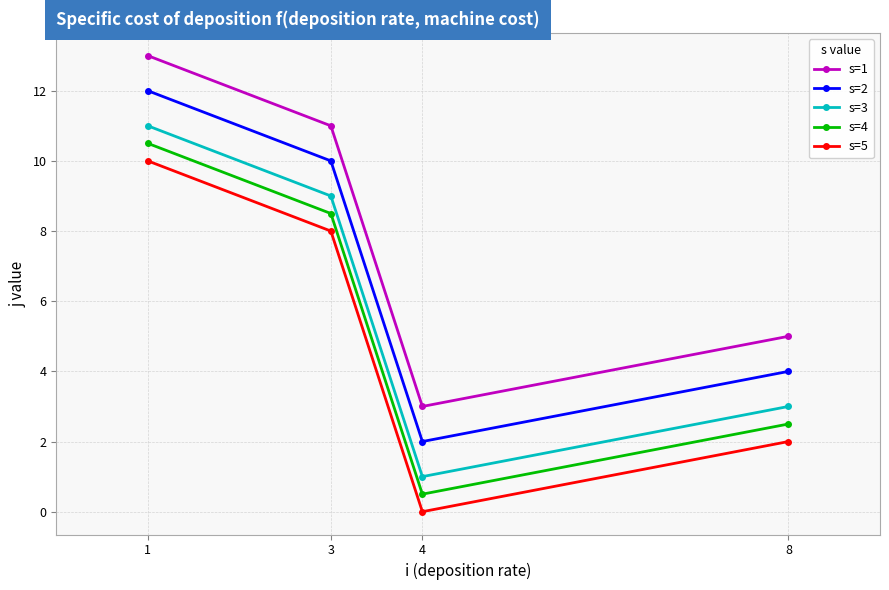

Reading right to left, transcribe all the data shown in this chart.

s=1: 8=5.0	4=3.0	3=11.0	1=13.0
s=2: 8=4.0	4=2.0	3=10.0	1=12.0
s=3: 8=3.0	4=1.0	3=9.0	1=11.0
s=4: 8=2.5	4=0.5	3=8.5	1=10.5
s=5: 8=2.0	4=0.0	3=8.0	1=10.0